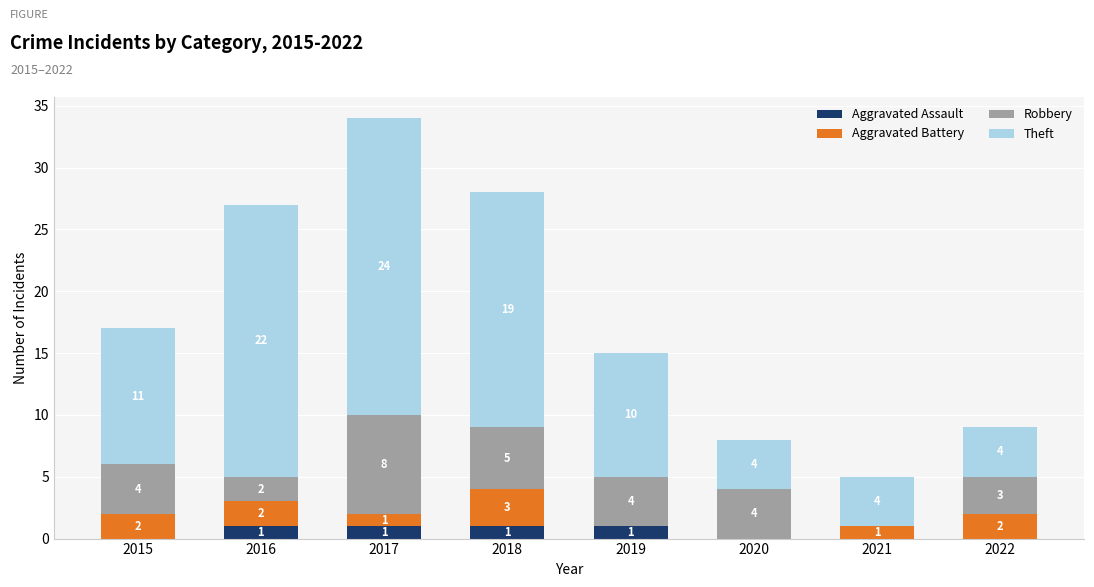

What is the sum of all Aggravated Assault values?

4